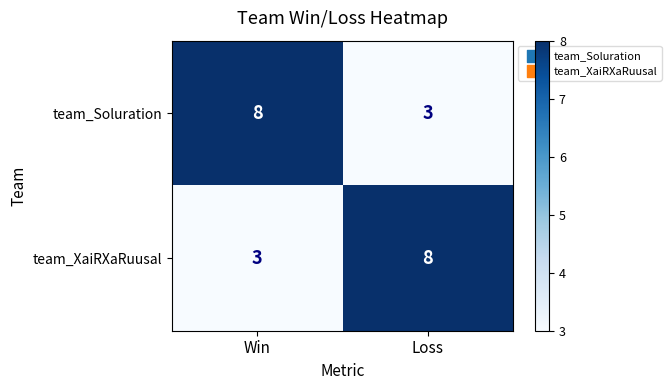

Which category has the highest value in the team_Soluration series?

Win